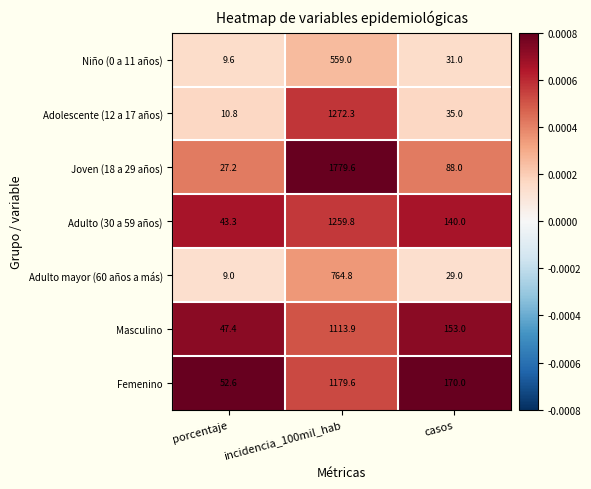

The value of Joven (18 a 29 años) at casos is 140.8. True or false?

False